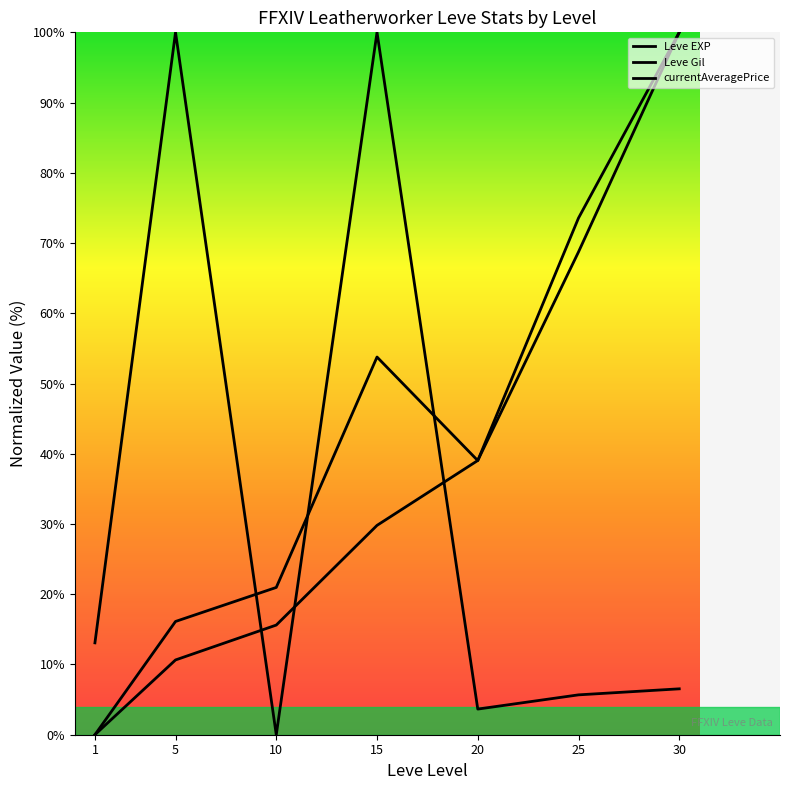

At which category does currentAveragePrice reach its first local peak?

5